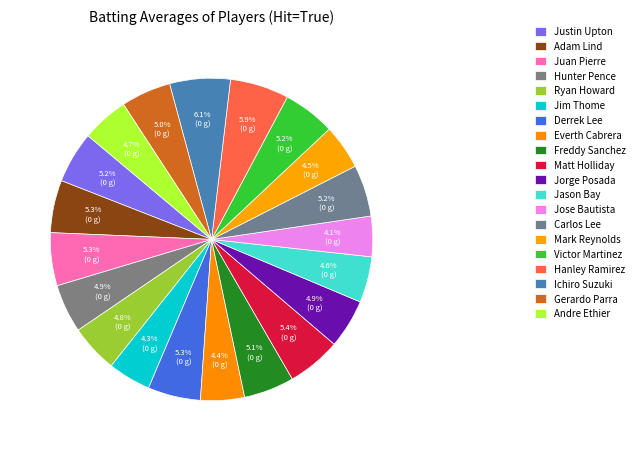

To the nearest percent, what is the difference between the largest and smallest slice percentages?

2%